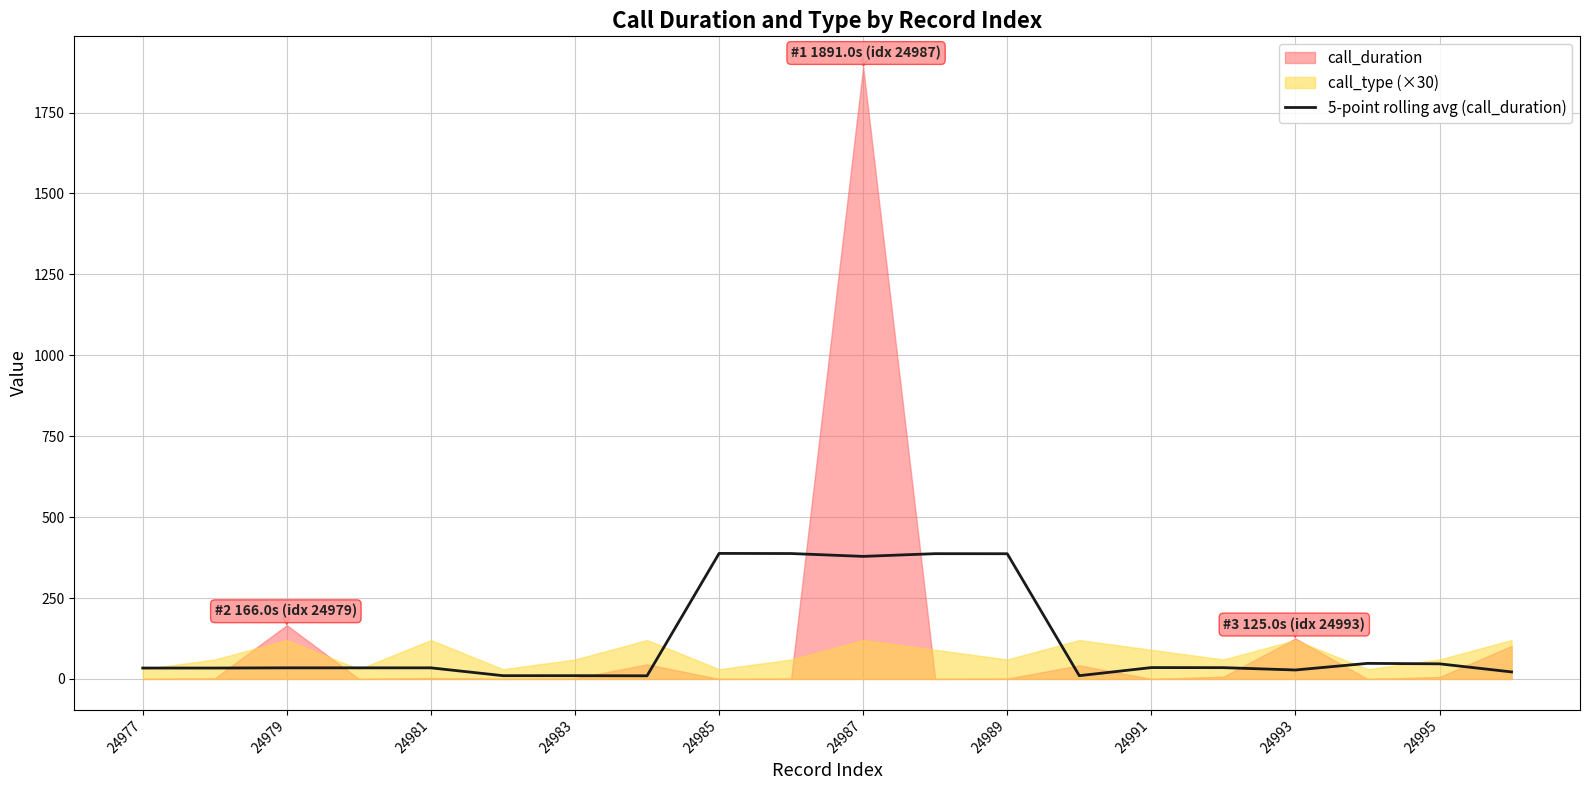

What is the maximum value for 5-point rolling avg (call_duration)?

387.8